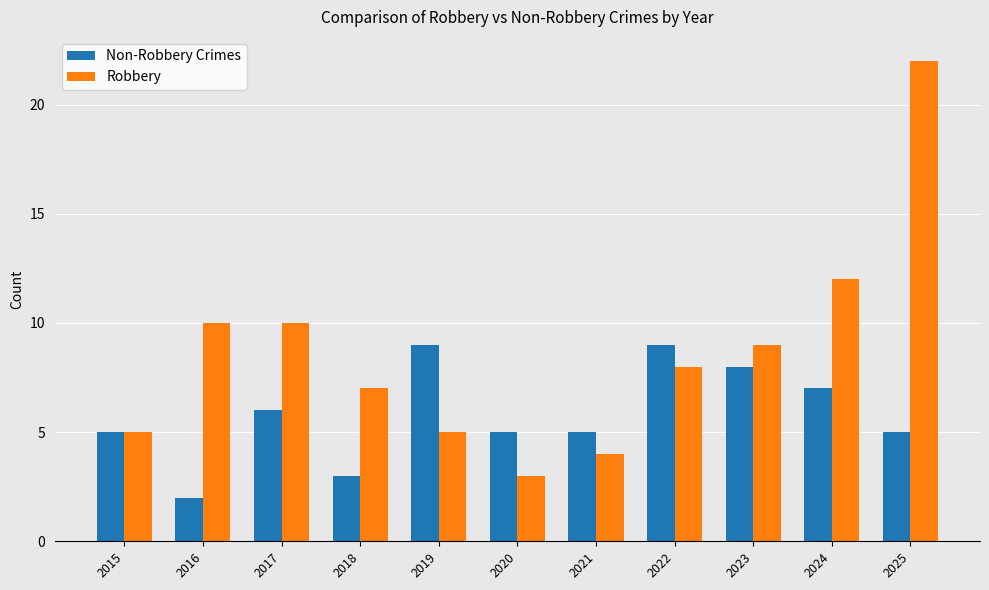

What is the sum of all Robbery values?

95